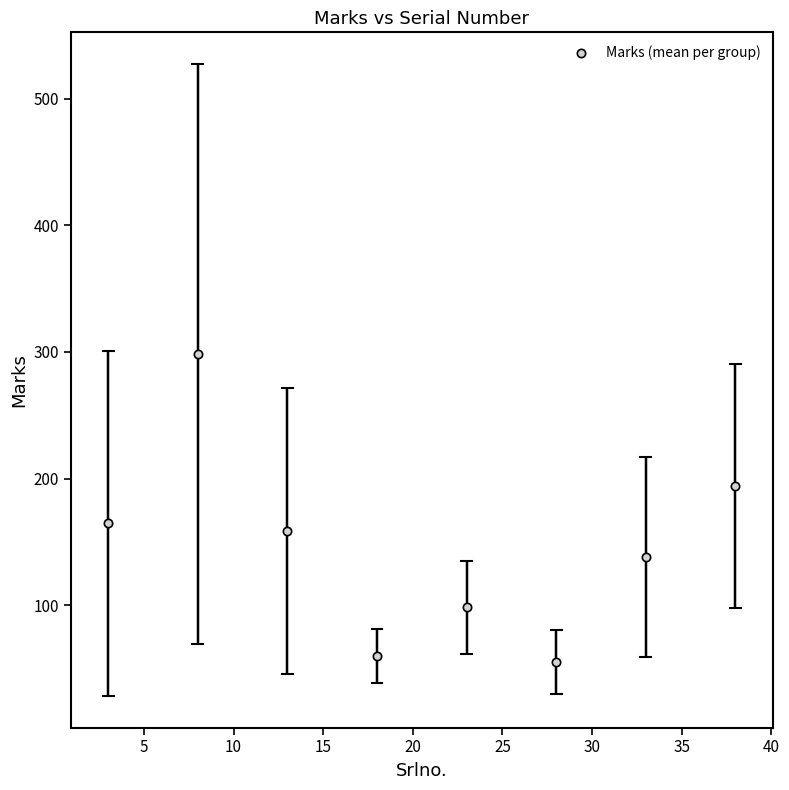

What is the average Y value?

145.9